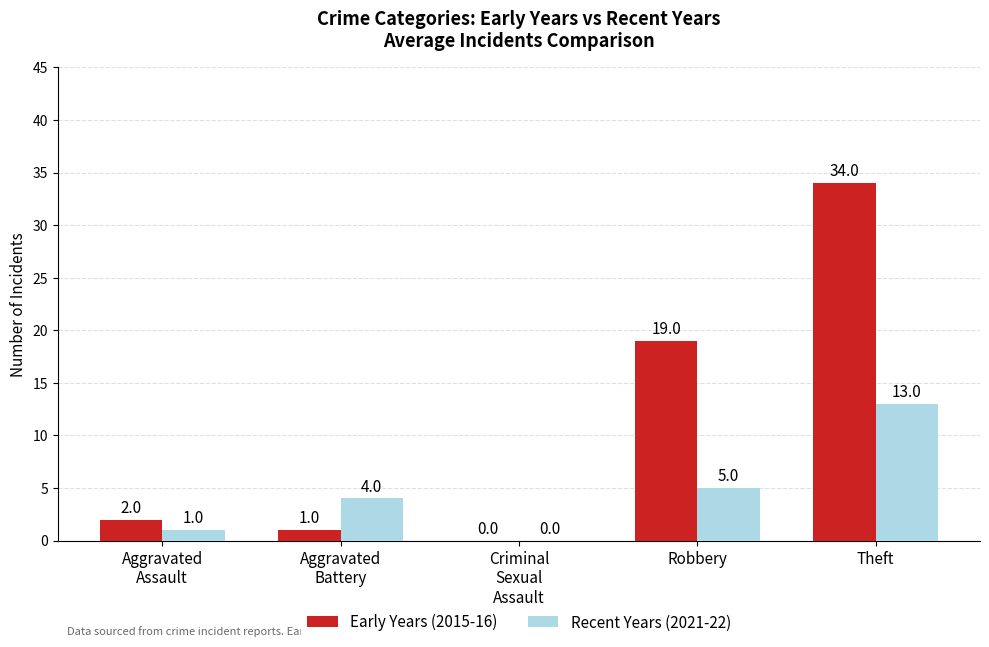

At which label does Early Years (2015-16) reach its peak?

Theft